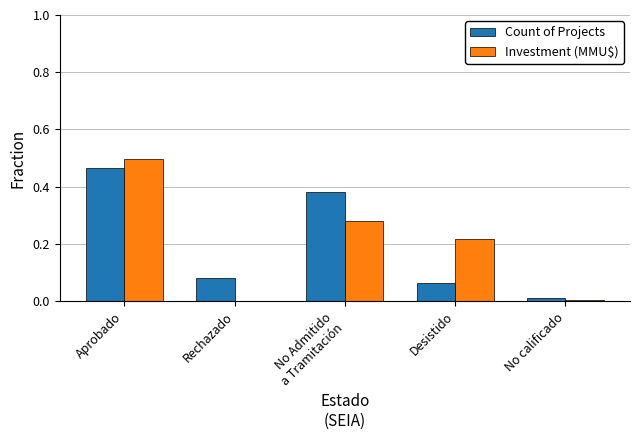

Is the value of Count of Projects at No calificado greater than the value of Investment (MMU$) at Aprobado?

No